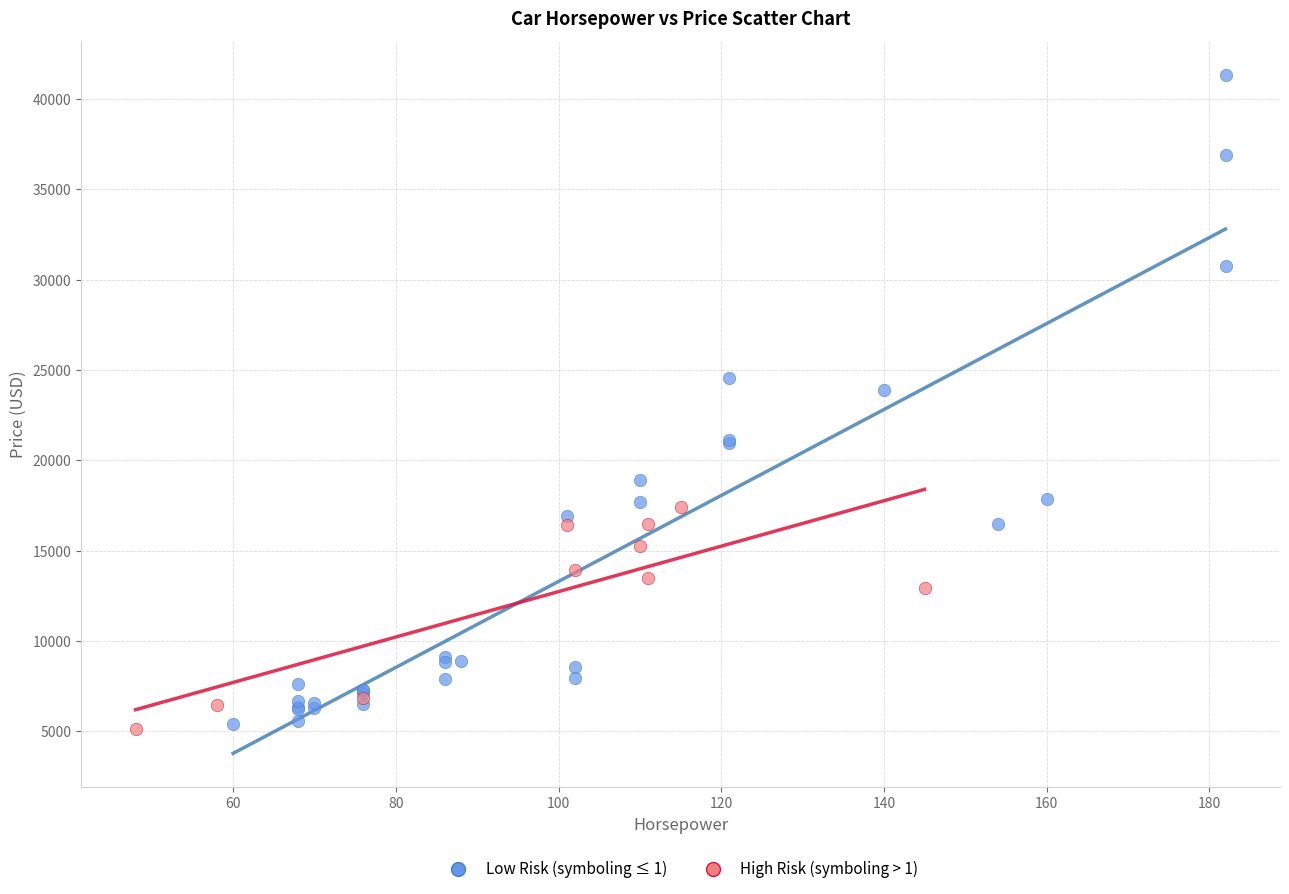

Which series has the widest spread of Y values?

Low Risk (symboling ≤ 1)